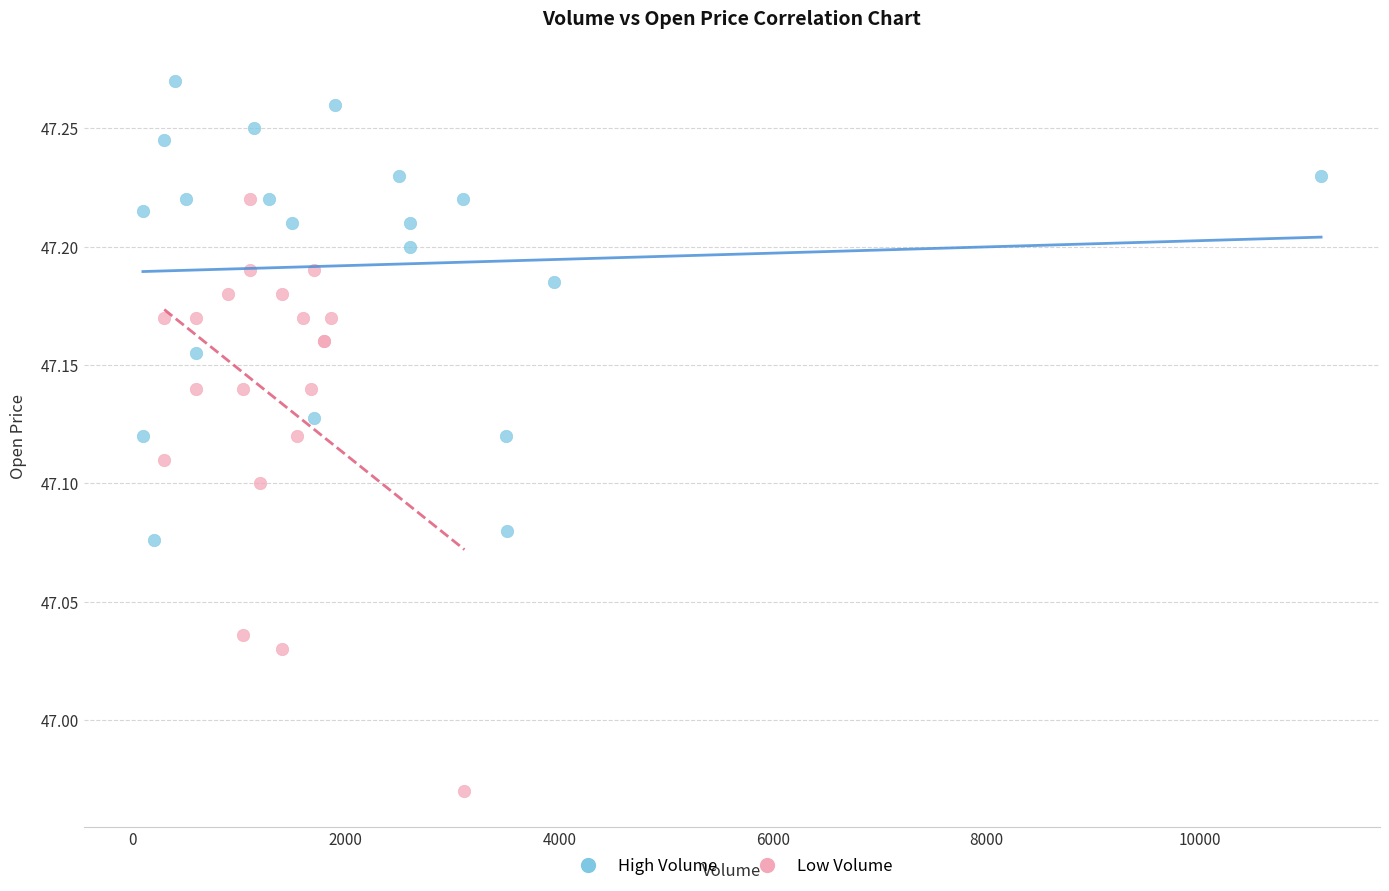

Which series contains the lowest Y value?

Low Volume